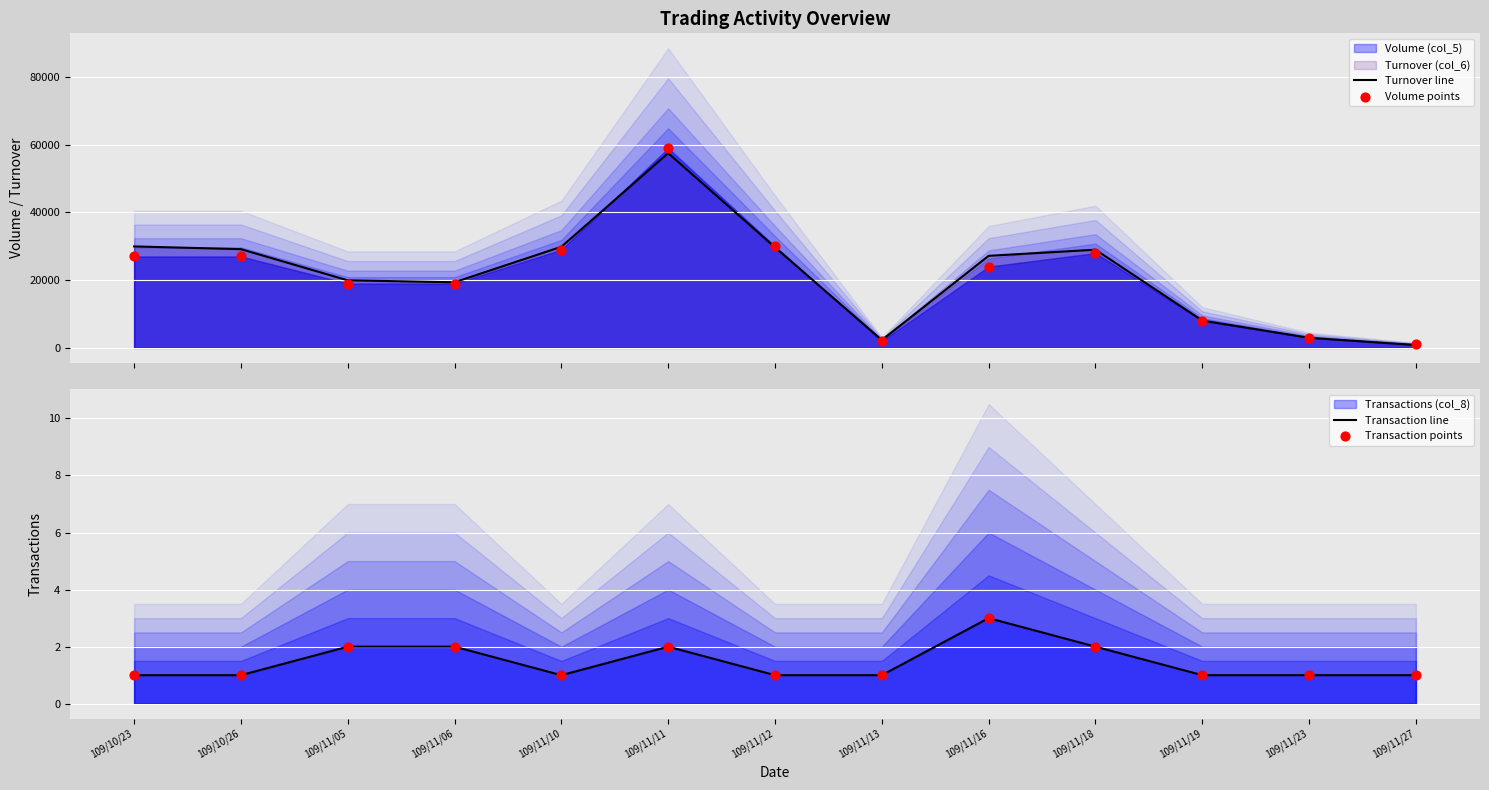

Which series contains the lowest Y value?

Transaction line